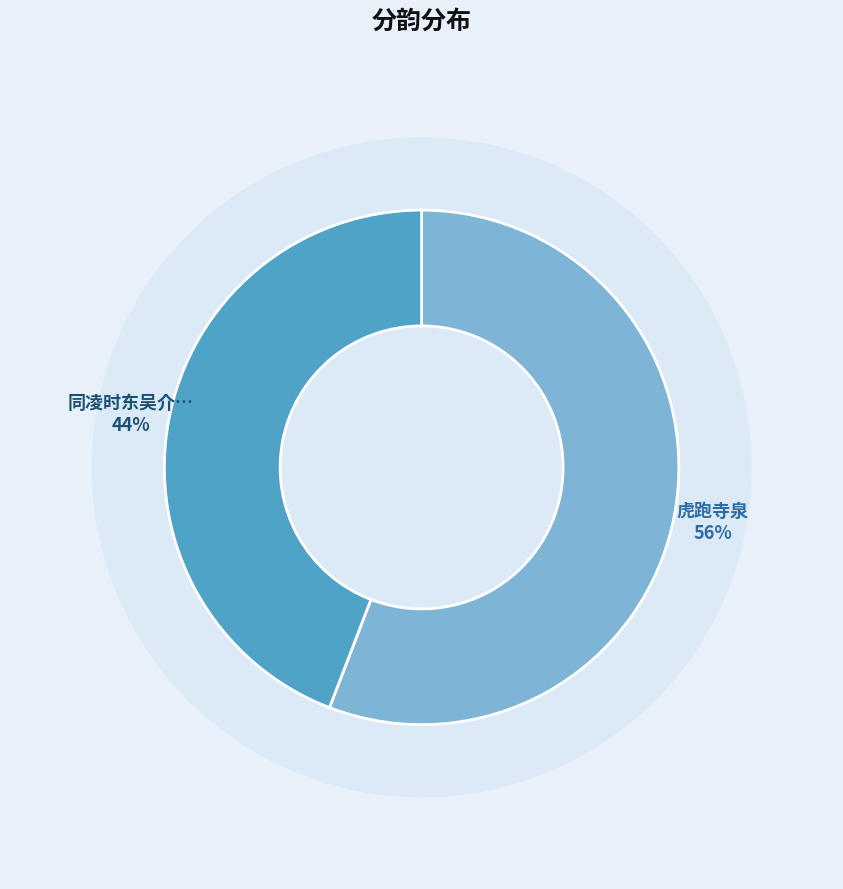

To the nearest percent, what portion does 同凌时东吴介夫僧古心游虎跑寺泉头分韵得空字 represent?

44%